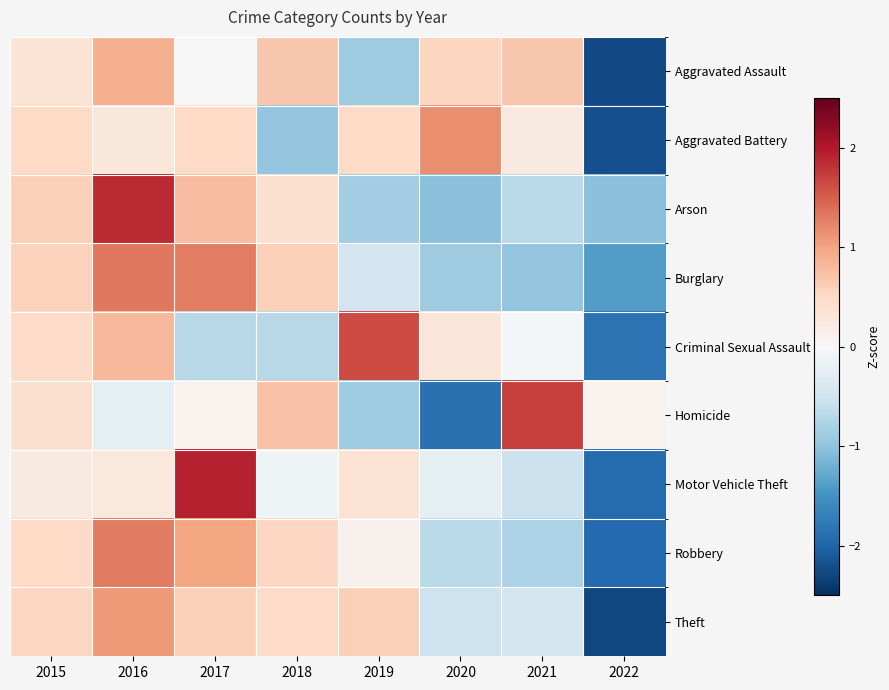

What is the smallest value displayed?

-2.3